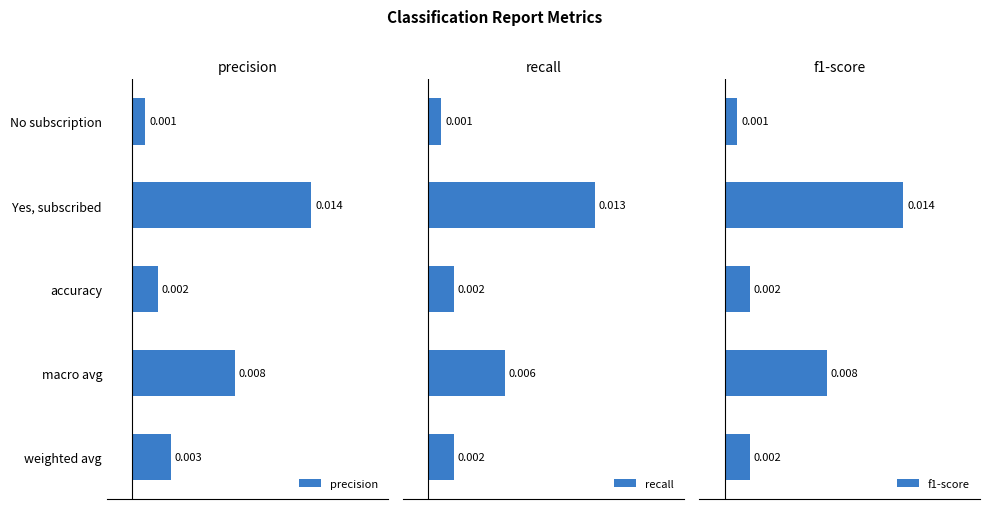

At which label does precision reach its peak?

Yes, subscribed